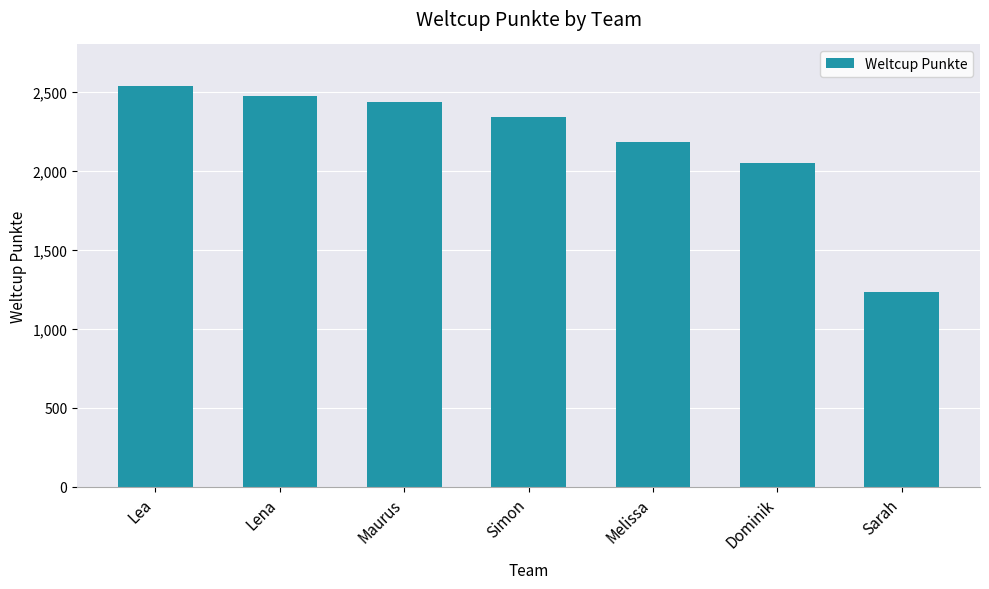

What is the minimum value shown in the chart?

1235